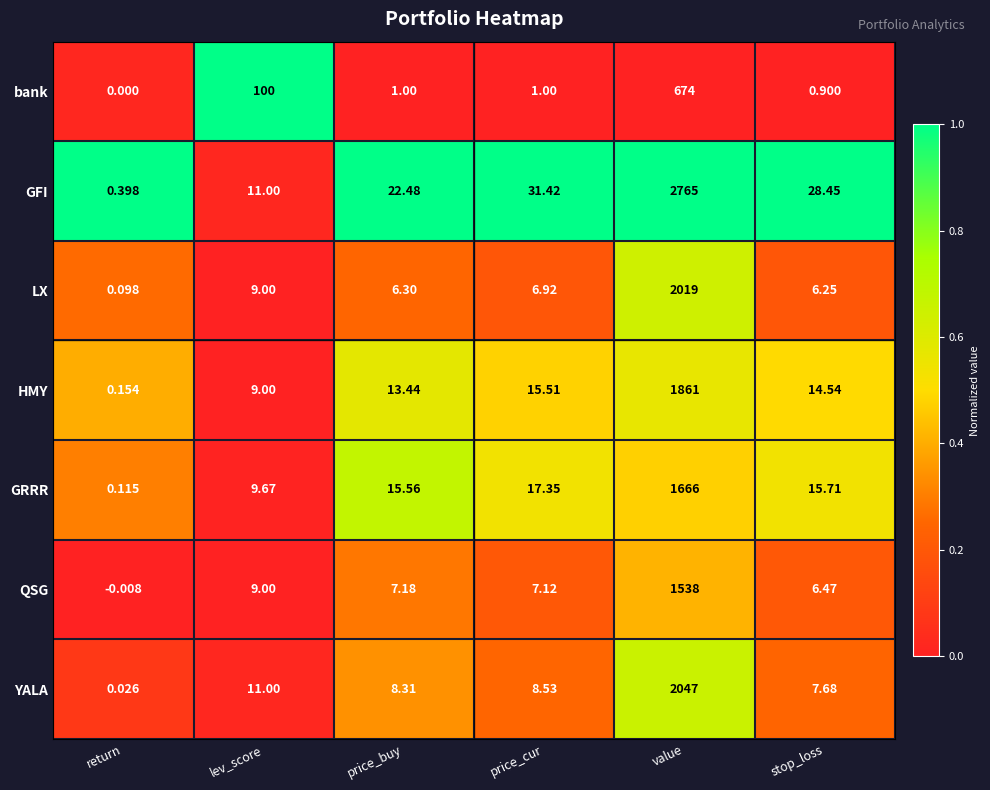

Which series has the largest range (max minus min)?

GFI